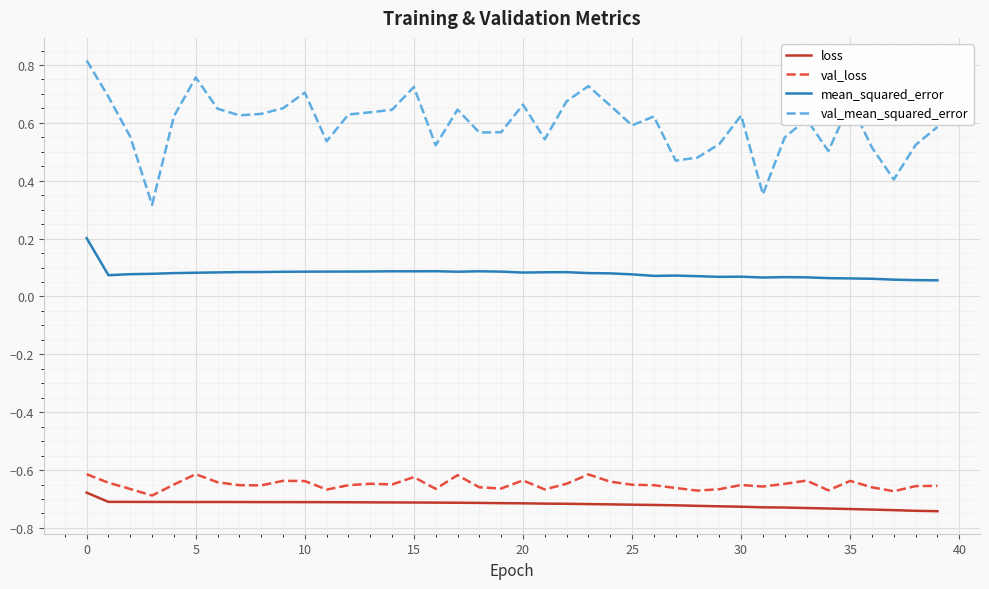

Which series has the largest range (max minus min)?

val_mean_squared_error